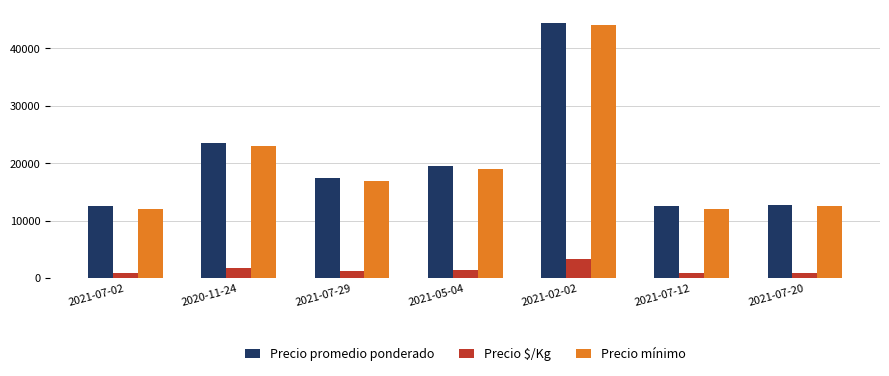

What position from the right is 2020-11-24?

6